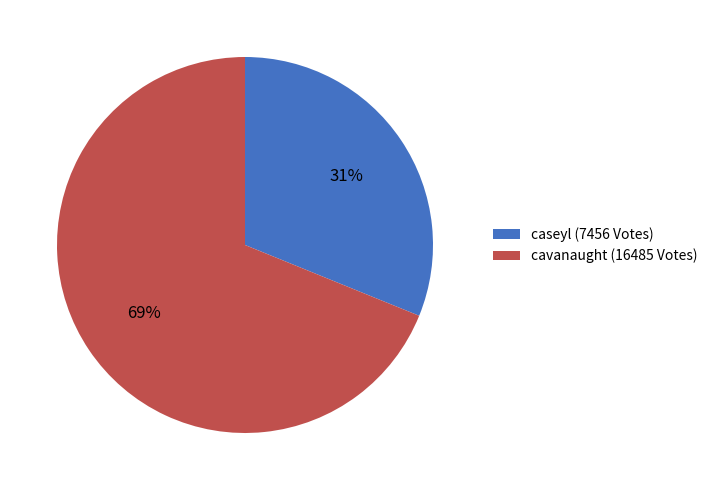

How many segments does this pie chart have?

2